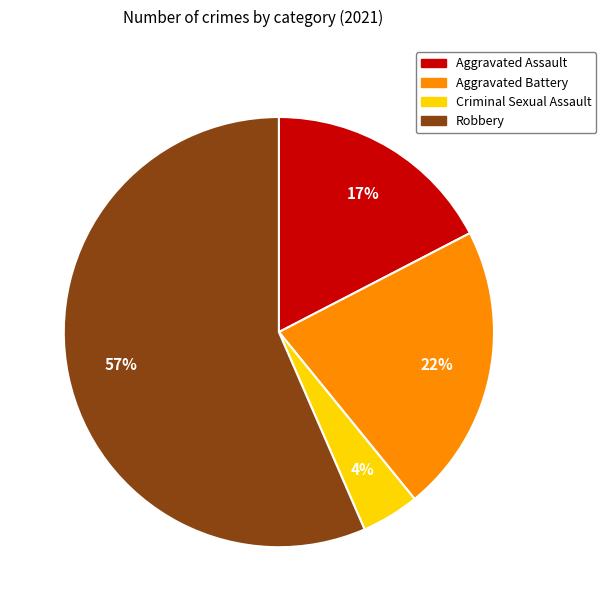

Which has a higher value, Aggravated Battery or Robbery?

Robbery